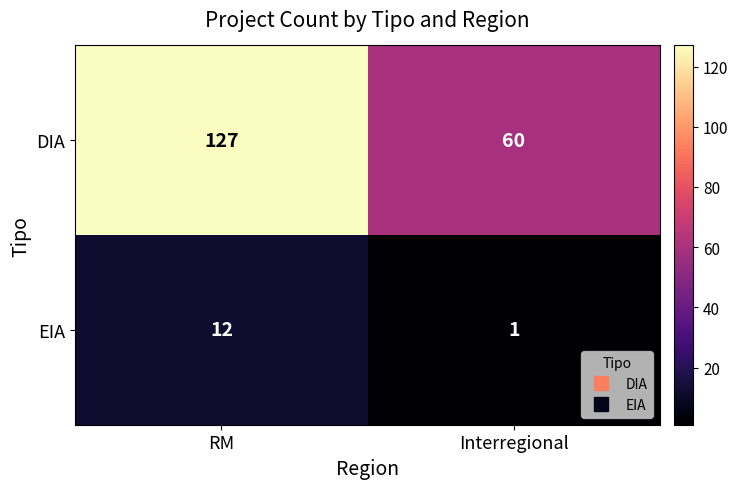

Which series changed the most between RM and Interregional?

DIA